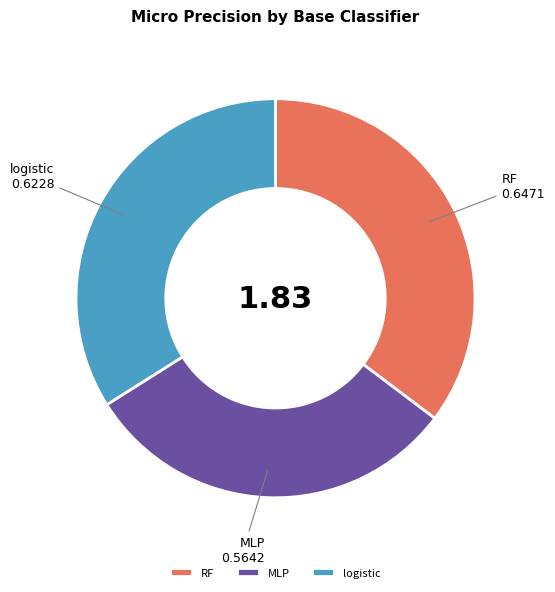

How many slices are in this pie chart?

3